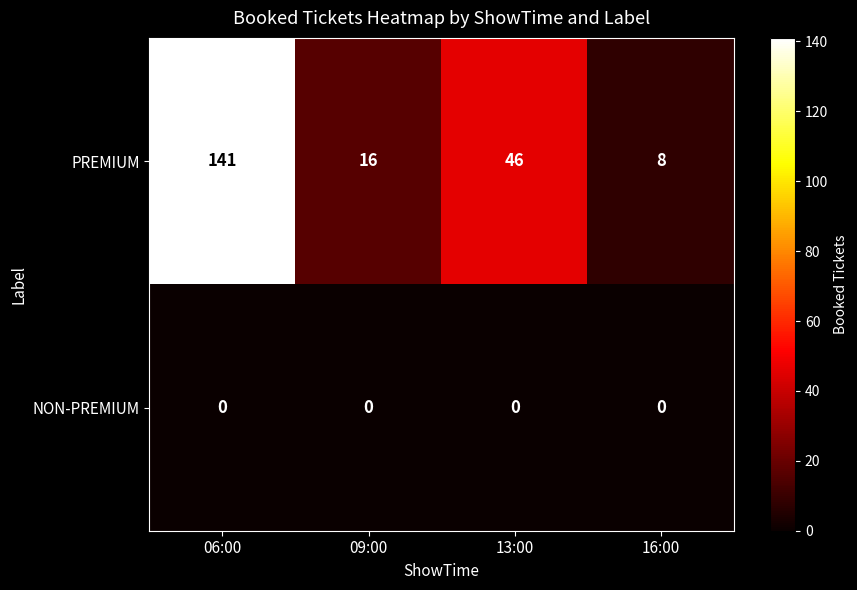

What is the spread (max minus min) of values at 09:00?

16